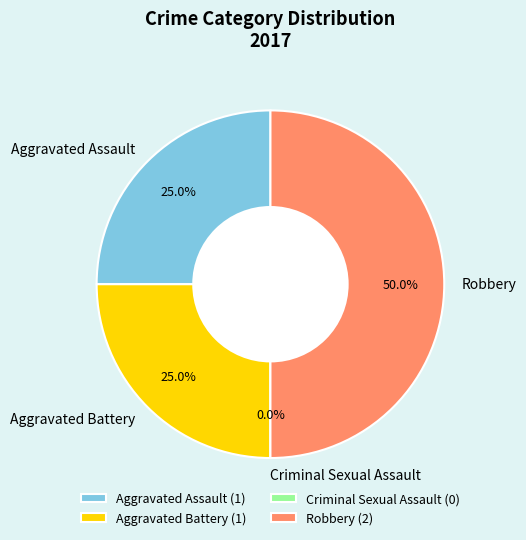

The Aggravated Assault slice represents 25% of the pie. True or false?

True